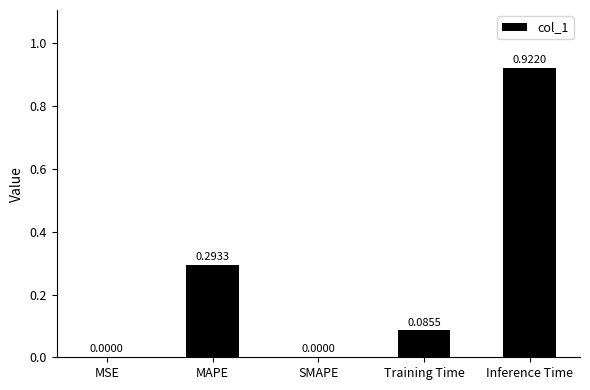

What is the change in value from Training Time to Inference Time?

+0.8